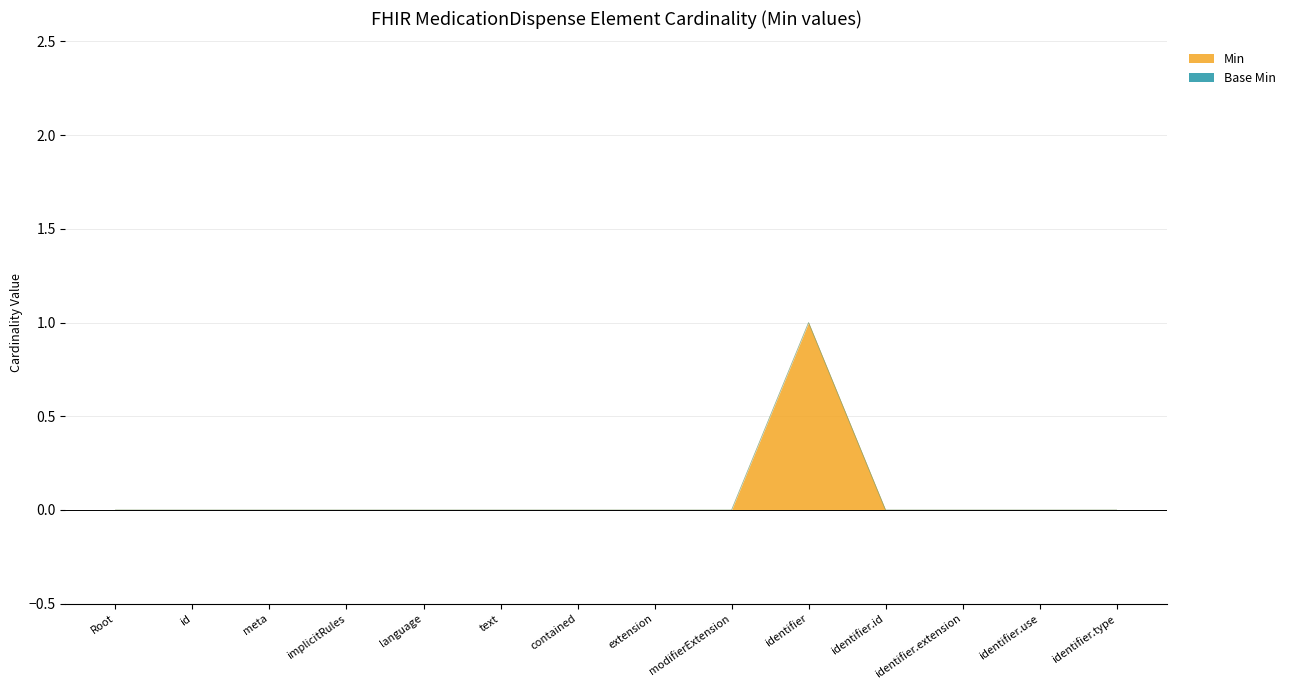

How many values are between 0 and 1?

14